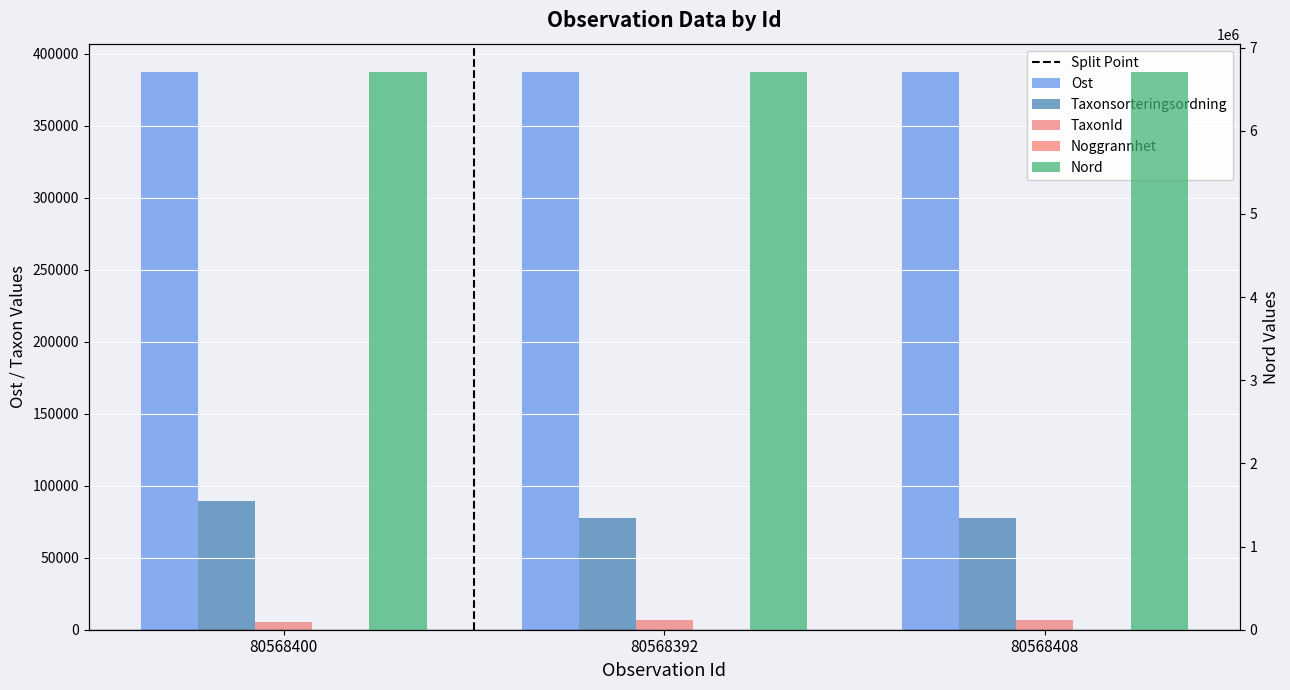

Reading right to left, list all the values displayed in this chart.

Ost: 80568408=387418.9	80568392=387763.5	80568400=387689.6
Taxonsorteringsordning: 80568408=77595.0	80568392=77595.0	80568400=89356.0
TaxonId: 80568408=6450.0	80568392=6450.0	80568400=5447.0
Noggrannhet: 80568408=10.0	80568392=10.0	80568400=10.0
Nord: 80568408=6712508.3	80568392=6712595.6	80568400=6712581.6